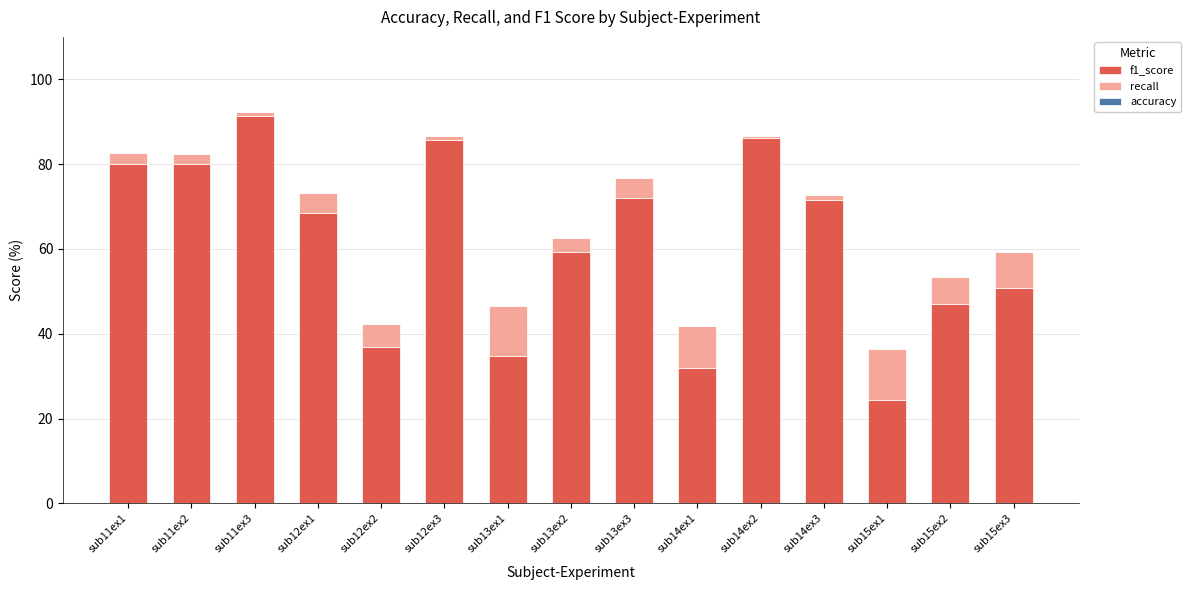

True or false: f1_score has a value of 10.9 at sub15ex1.

False